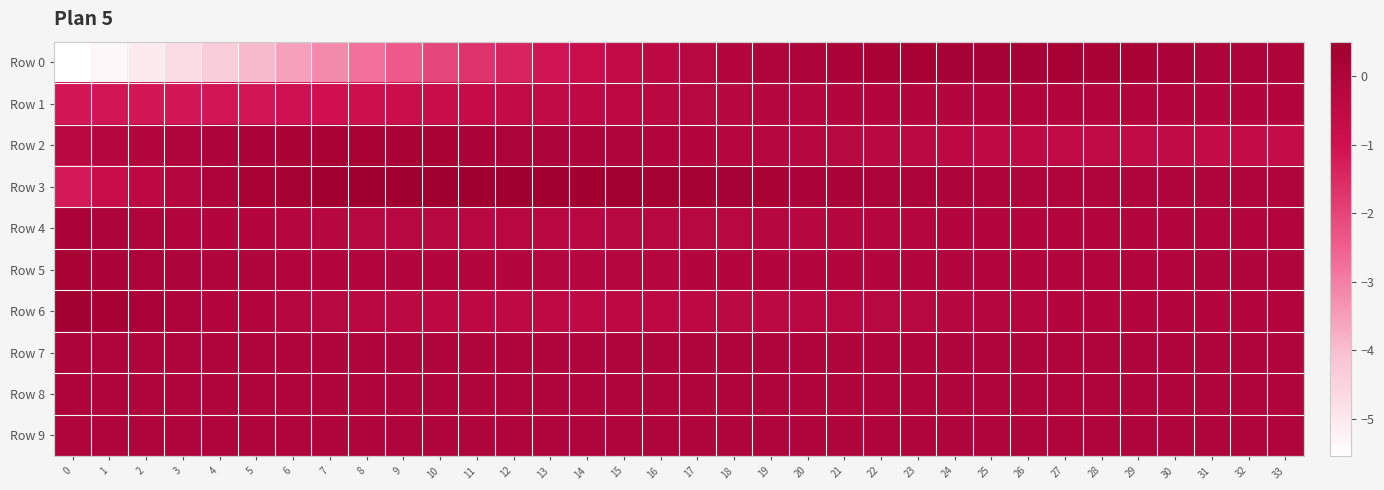

Reading left to right, list all the values displayed in this chart.

Row 0: 0=-5.5	1=-5.3	2=-5.0	3=-4.7	4=-4.3	5=-4.0	6=-3.6	7=-3.2	8=-2.8	9=-2.4	10=-2.0	11=-1.7	12=-1.4	13=-1.1	14=-0.8	15=-0.6	16=-0.4	17=-0.3	18=-0.1	19=0.0	20=0.1	21=0.2	22=0.2	23=0.2	24=0.3	25=0.3	26=0.3	27=0.2	28=0.2	29=0.2	30=0.2	31=0.1	32=0.1	33=0.1
Row 1: 0=-1.1	1=-1.1	2=-1.2	3=-1.2	4=-1.1	5=-1.1	6=-1.1	7=-1.0	8=-0.9	9=-0.8	10=-0.8	11=-0.7	12=-0.6	13=-0.5	14=-0.5	15=-0.4	16=-0.3	17=-0.3	18=-0.2	19=-0.2	20=-0.2	21=-0.1	22=-0.1	23=-0.1	24=-0.1	25=-0.1	26=-0.1	27=-0.1	28=-0.1	29=-0.1	30=-0.1	31=-0.1	32=-0.1	33=-0.1
Row 2: 0=-0.3	1=-0.2	2=-0.1	3=0.0	4=0.1	5=0.1	6=0.2	7=0.2	8=0.2	9=0.2	10=0.2	11=0.2	12=0.1	13=0.1	14=0.0	15=-0.0	16=-0.1	17=-0.1	18=-0.2	19=-0.2	20=-0.2	21=-0.3	22=-0.3	23=-0.4	24=-0.4	25=-0.4	26=-0.5	27=-0.5	28=-0.5	29=-0.6	30=-0.6	31=-0.6	32=-0.6	33=-0.6
Row 3: 0=-1.2	1=-0.8	2=-0.4	3=-0.2	4=0.0	5=0.2	6=0.3	7=0.4	8=0.5	9=0.5	10=0.5	11=0.5	12=0.5	13=0.5	14=0.4	15=0.4	16=0.3	17=0.3	18=0.3	19=0.2	20=0.2	21=0.1	22=0.1	23=0.1	24=0.1	25=0.0	26=0.0	27=0.0	28=0.0	29=0.0	30=0.0	31=0.0	32=0.0	33=0.0
Row 4: 0=0.1	1=0.1	2=0.0	3=-0.0	4=-0.1	5=-0.1	6=-0.2	7=-0.2	8=-0.3	9=-0.3	10=-0.3	11=-0.3	12=-0.3	13=-0.3	14=-0.3	15=-0.3	16=-0.3	17=-0.3	18=-0.3	19=-0.2	20=-0.2	21=-0.2	22=-0.2	23=-0.2	24=-0.1	25=-0.1	26=-0.1	27=-0.1	28=-0.1	29=-0.1	30=-0.1	31=-0.1	32=-0.0	33=-0.0
Row 5: 0=0.2	1=0.1	2=0.1	3=0.1	4=0.0	5=-0.0	6=-0.0	7=-0.1	8=-0.1	9=-0.1	10=-0.1	11=-0.1	12=-0.1	13=-0.2	14=-0.2	15=-0.2	16=-0.2	17=-0.2	18=-0.1	19=-0.1	20=-0.1	21=-0.1	22=-0.1	23=-0.1	24=-0.1	25=-0.1	26=-0.1	27=-0.1	28=-0.1	29=-0.0	30=-0.0	31=-0.0	32=-0.0	33=-0.0
Row 6: 0=0.4	1=0.2	2=0.1	3=0.0	4=-0.1	5=-0.1	6=-0.2	7=-0.3	8=-0.3	9=-0.4	10=-0.4	11=-0.4	12=-0.4	13=-0.4	14=-0.4	15=-0.4	16=-0.4	17=-0.4	18=-0.4	19=-0.4	20=-0.3	21=-0.3	22=-0.3	23=-0.3	24=-0.2	25=-0.2	26=-0.2	27=-0.2	28=-0.1	29=-0.1	30=-0.1	31=-0.1	32=-0.1	33=-0.1
Row 7: 0=0.1	1=0.0	2=0.0	3=0.0	4=0.0	5=0.0	6=0.0	7=0.0	8=0.0	9=0.0	10=0.0	11=0.0	12=0.0	13=0.0	14=0.0	15=0.0	16=0.0	17=0.0	18=0.0	19=0.0	20=0.0	21=0.0	22=0.0	23=0.0	24=0.0	25=0.0	26=0.0	27=0.0	28=0.0	29=0.0	30=0.0	31=0.0	32=0.0	33=0.0
Row 8: 0=0.0	1=0.0	2=0.0	3=0.0	4=0.0	5=0.0	6=0.0	7=0.0	8=0.0	9=0.0	10=0.0	11=0.0	12=0.0	13=0.0	14=0.0	15=0.0	16=0.0	17=0.0	18=0.0	19=0.0	20=0.0	21=0.0	22=0.0	23=0.0	24=0.0	25=0.0	26=0.0	27=0.0	28=0.0	29=0.0	30=0.0	31=0.0	32=0.0	33=0.0
Row 9: 0=0.0	1=0.0	2=0.0	3=0.0	4=0.0	5=0.0	6=0.0	7=0.0	8=0.0	9=0.0	10=0.0	11=0.0	12=0.0	13=0.0	14=0.0	15=0.0	16=0.0	17=0.0	18=0.0	19=0.0	20=0.0	21=0.0	22=0.0	23=0.0	24=0.0	25=-0.0	26=-0.0	27=-0.0	28=-0.0	29=-0.0	30=-0.0	31=-0.0	32=-0.0	33=-0.0